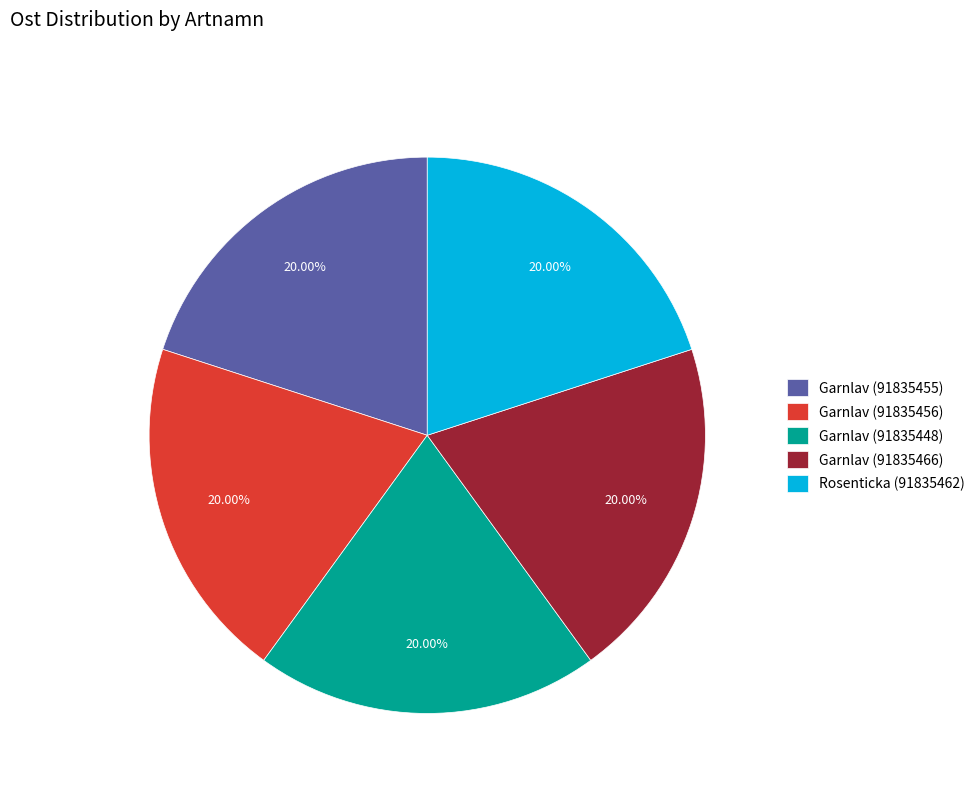

What portion of the pie excludes Garnlav (91835456)?

80.0%